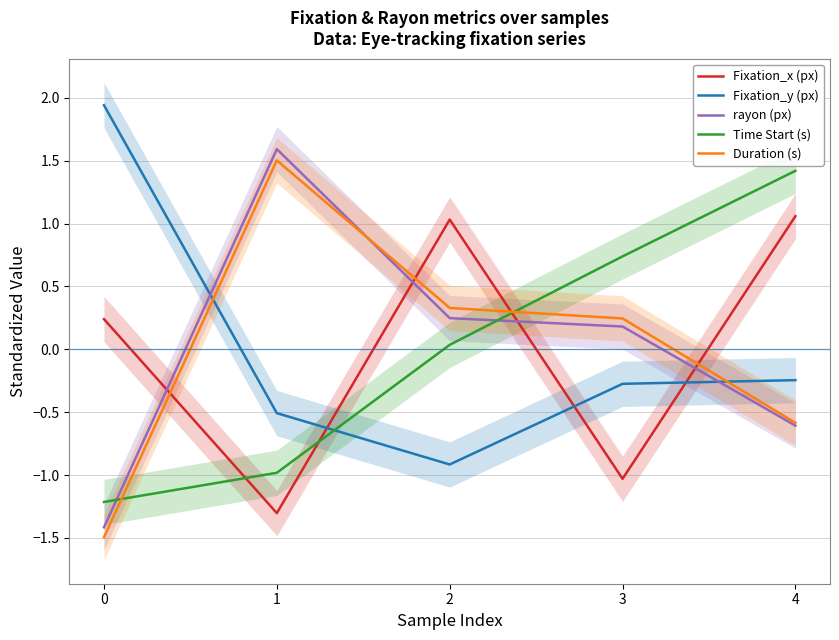

Which series has the largest range (max minus min)?

rayon (px)